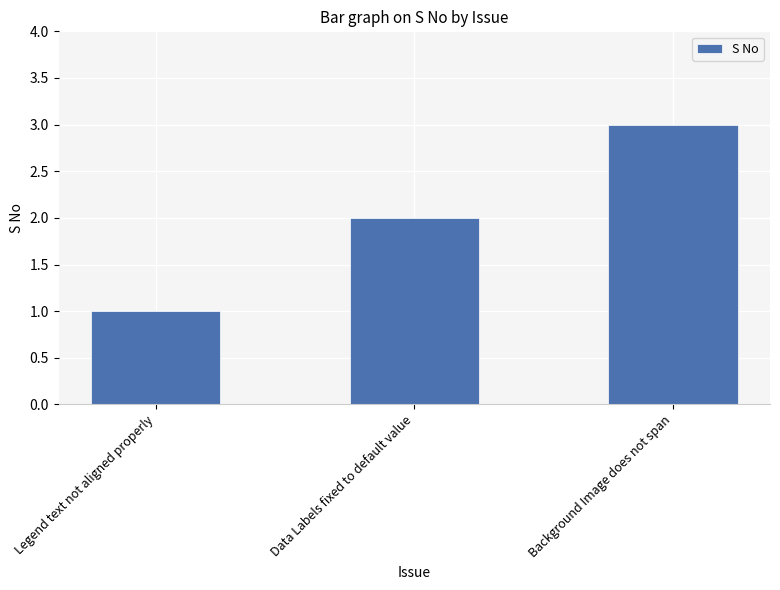

Reading left to right, transcribe all the data shown in this chart.

1	2	3